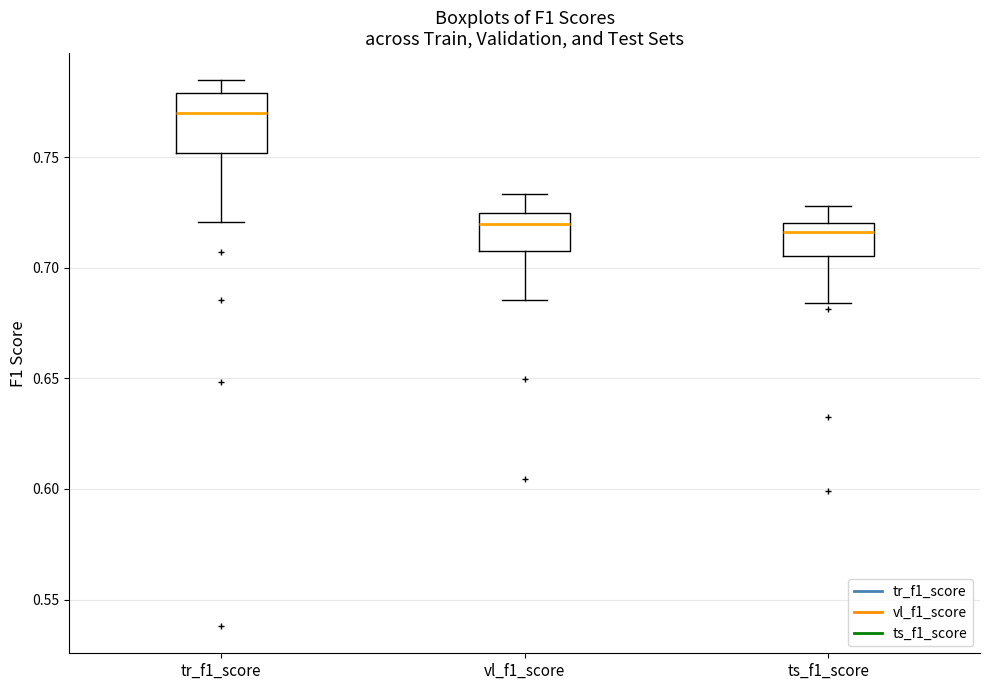

Reading left to right, read every box against the y-axis: the position of its median line, the range the box covers, and the ends of its whiskers. The values are not printed on the chart, so give them approximately, as read against the axis.

tr_f1_score: median 0.770, box 0.750 to 0.780, whiskers 0.720 to 0.785
vl_f1_score: median 0.720, box 0.710 to 0.725, whiskers 0.685 to 0.735
ts_f1_score: median 0.715, box 0.705 to 0.720, whiskers 0.685 to 0.730